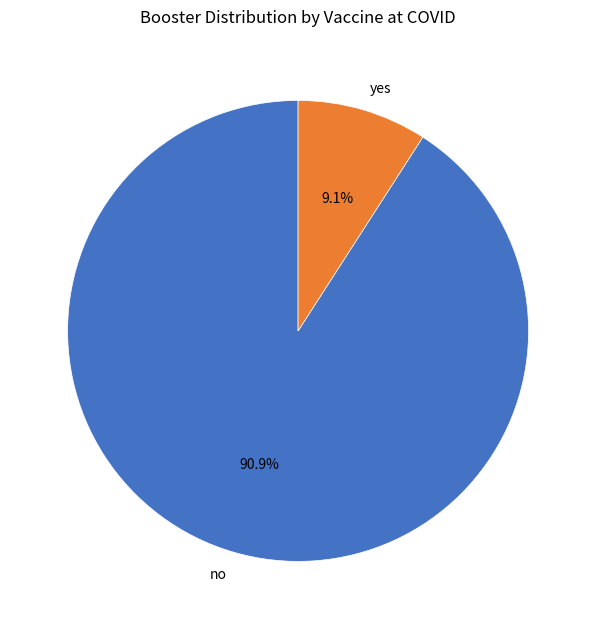

Rank the categories by value from highest to lowest.

no, yes